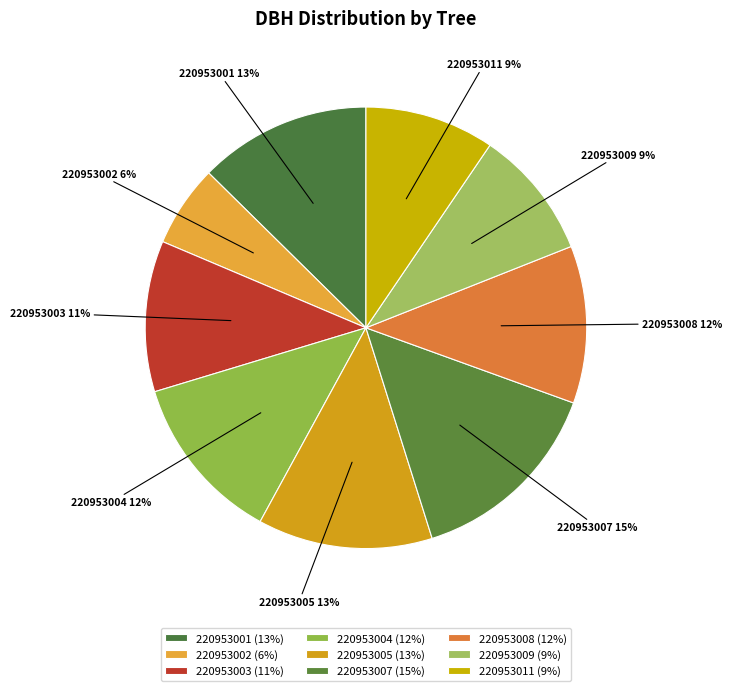

What is the ratio of the value at 220953005 to the value at 220953007?

0.9